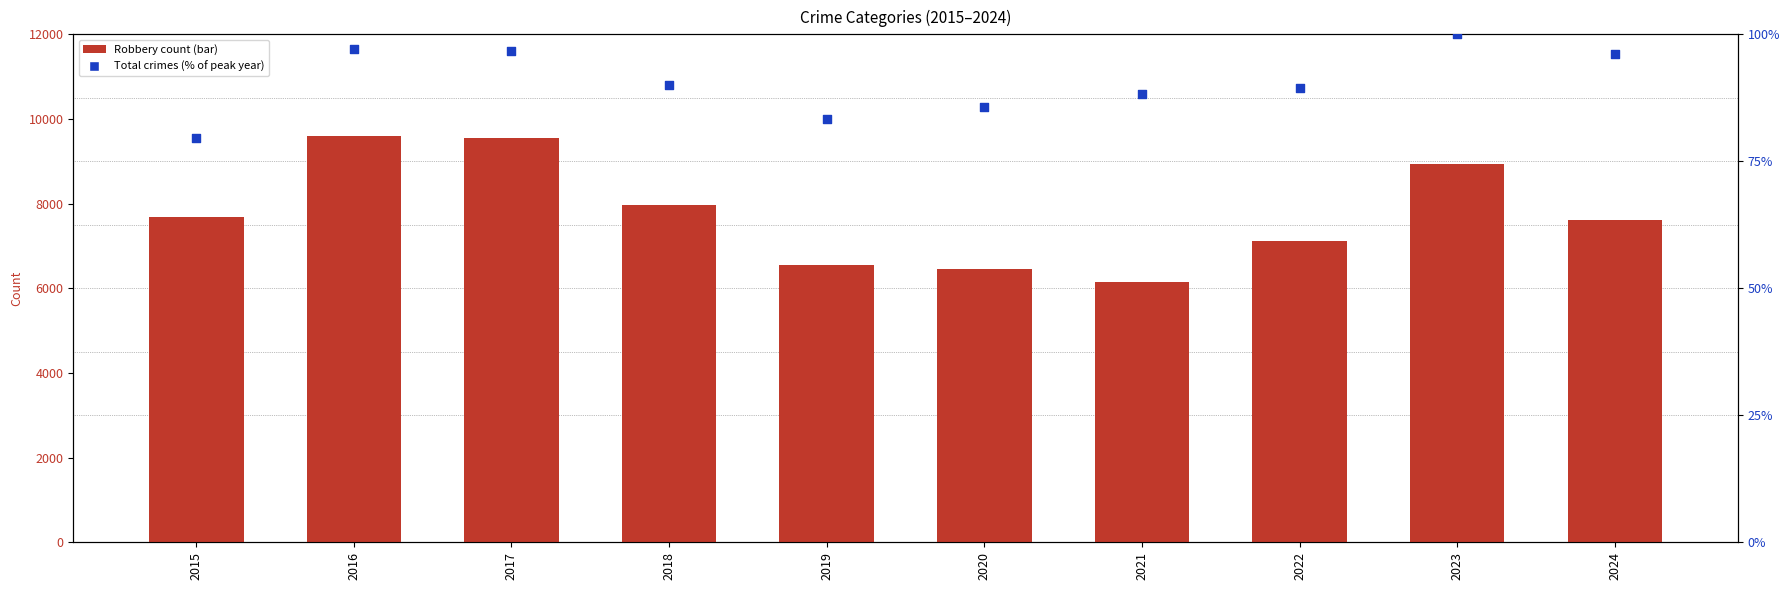

At how many categories does at least one series exceed 3643?

10